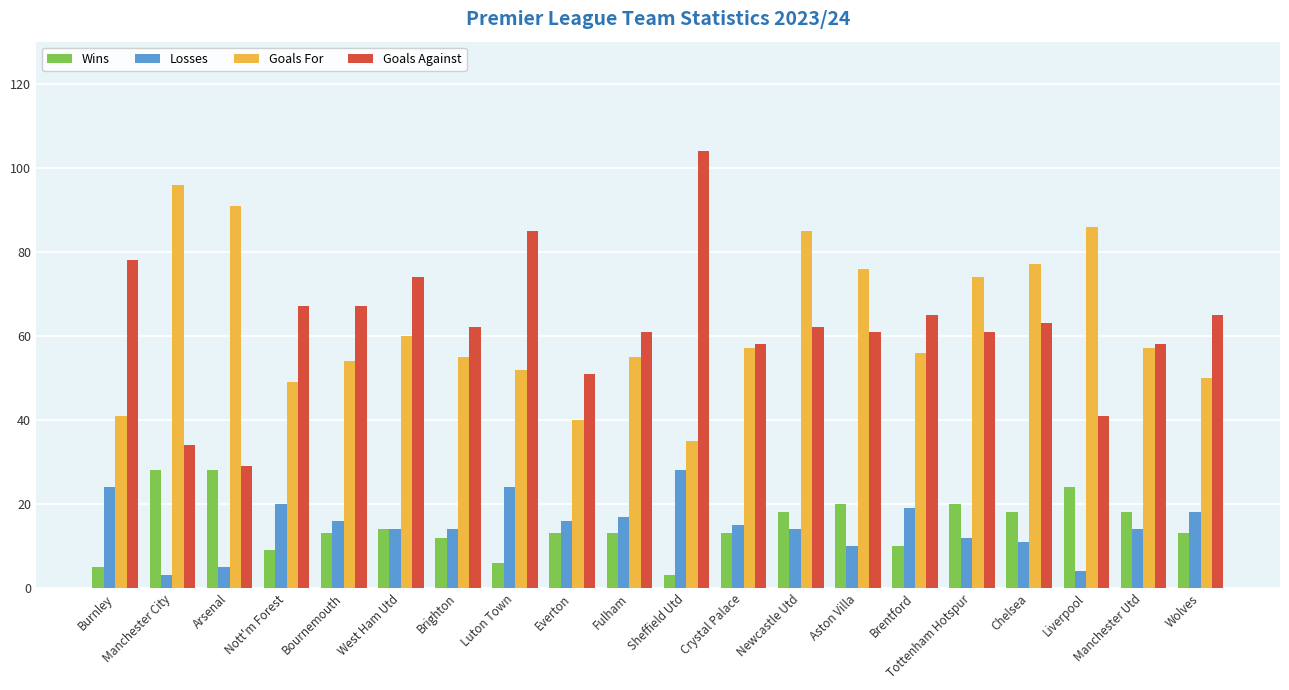

Which category has the highest value in the Goals For series?

Manchester City